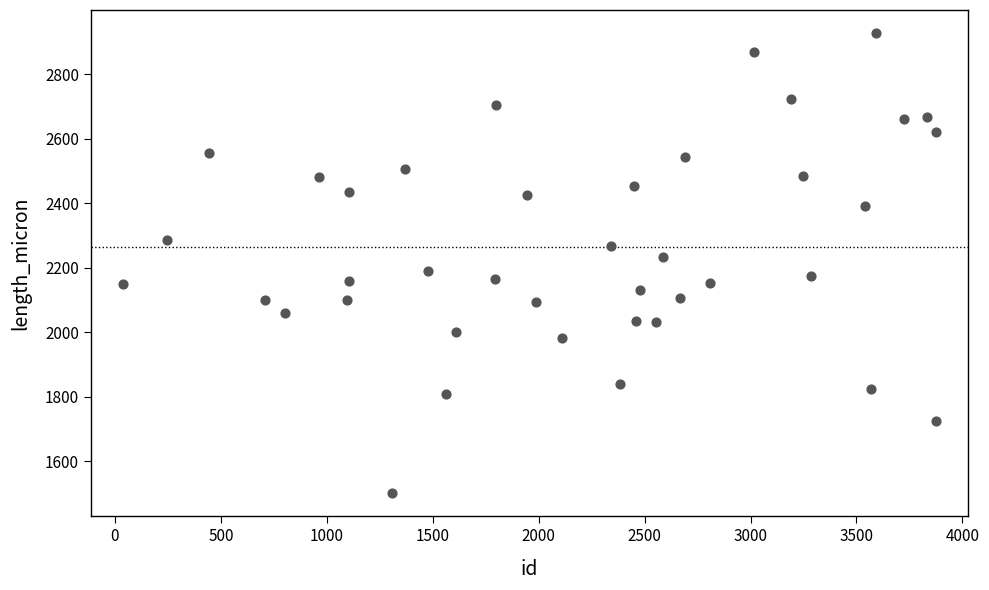

What is the range of X values (max minus min)?

3840.0